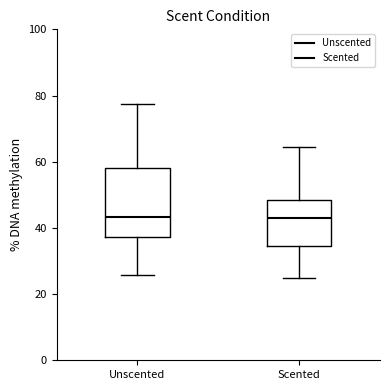

Where is the lower edge of the box for Scented on the y-axis? The values are not printed on the chart, so give them approximately, as read against the axis.

34